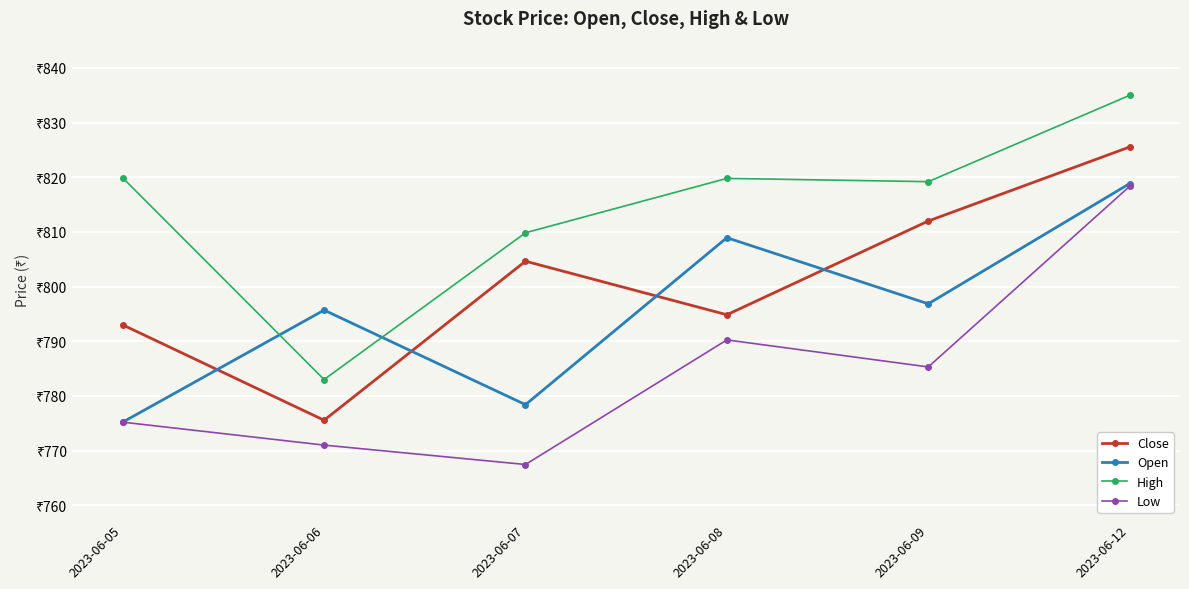

True or false: High and Close intersect in this chart.

False